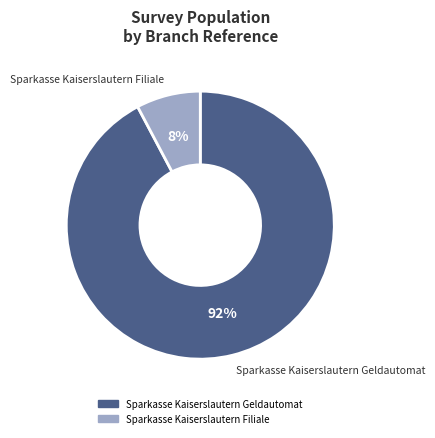

Combined, do Sparkasse Kaiserslautern Geldautomat and Sparkasse Kaiserslautern Filiale account for over 50%?

Yes